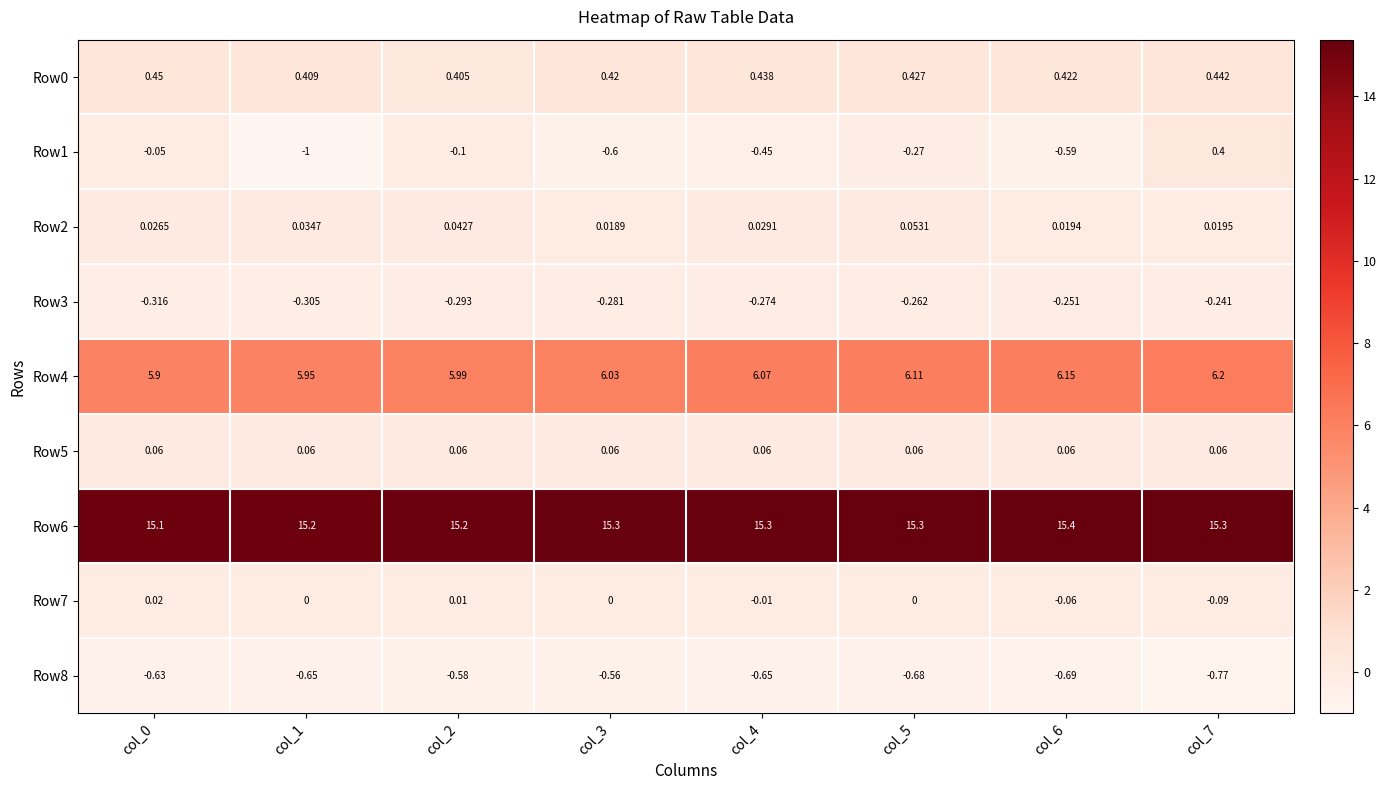

At how many categories does at least one series exceed 2?

8